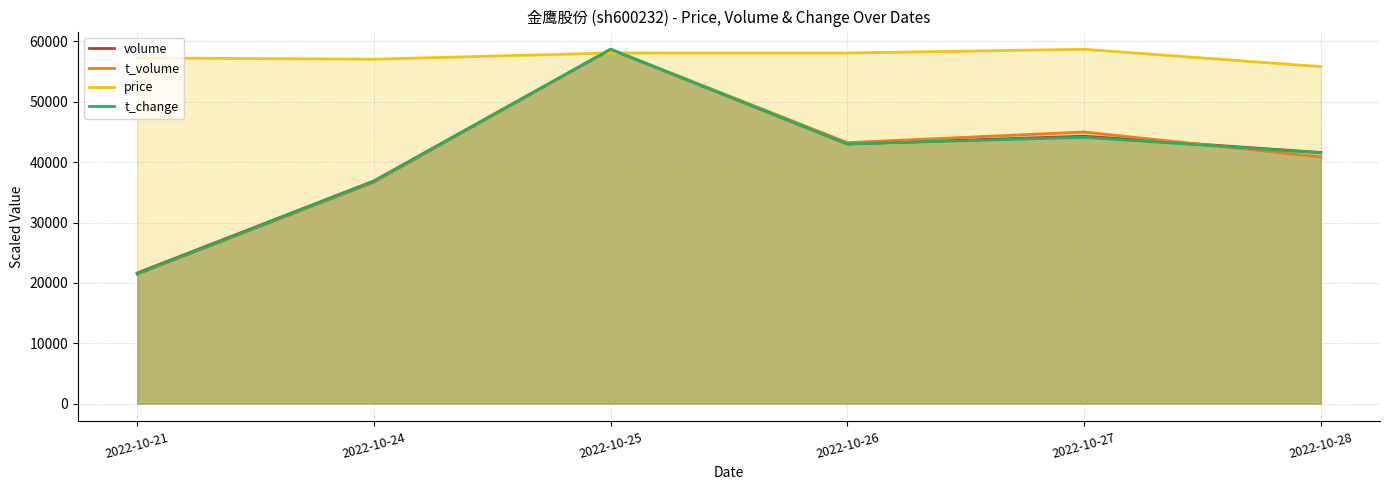

How many values in the t_volume series exceed 43231?

3